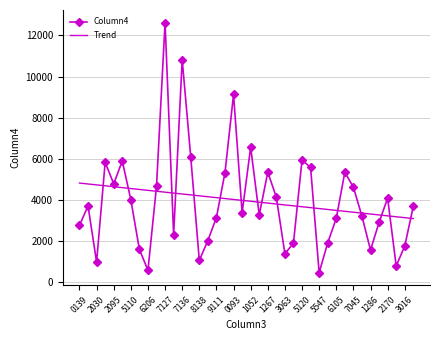

How many categories are shown in the chart?

40